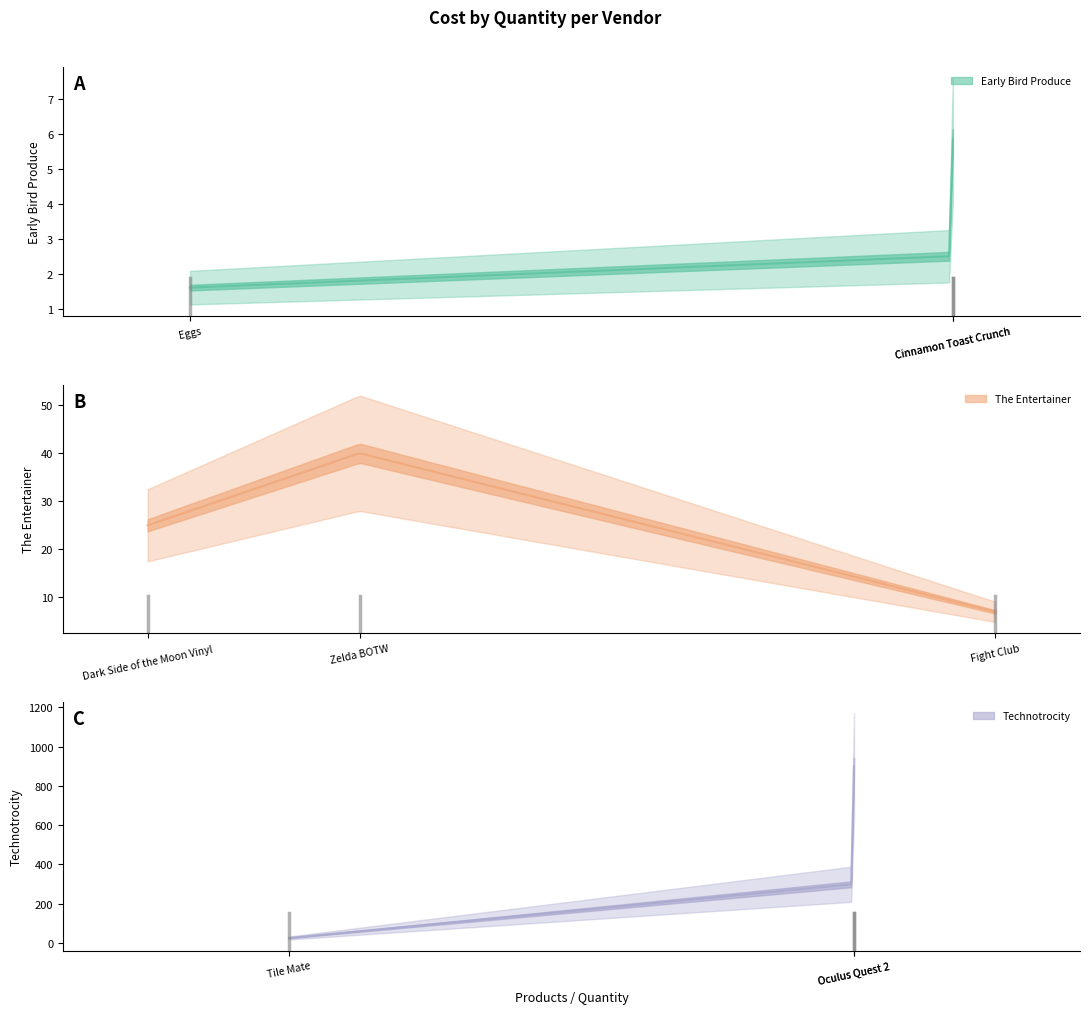

List the series in order of their peak value, highest first.

Technotrocity, The Entertainer, Early Bird Produce